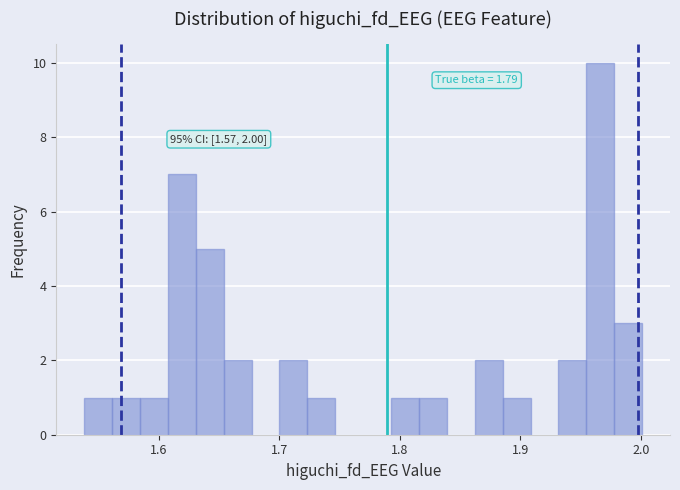

Read against the x-axis, roughly where is the centre of the tallest bar?

1.97